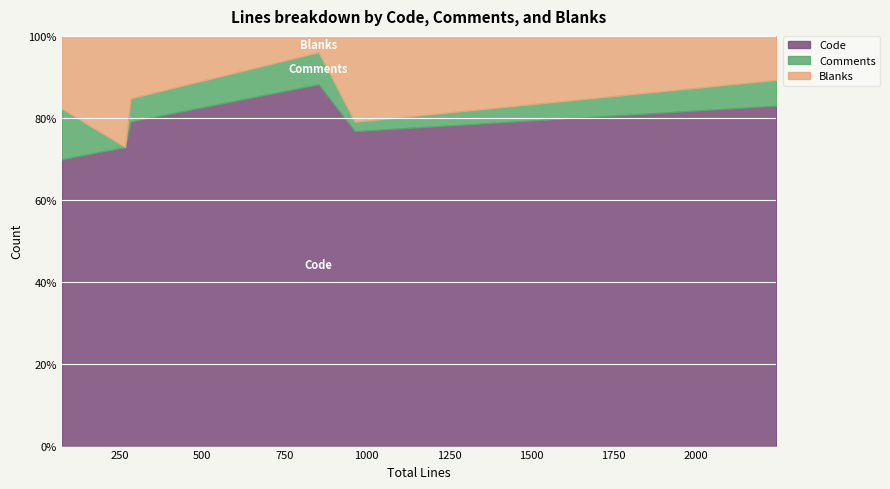

Reading right to left, transcribe all the data shown in this chart.

Code: _decoder.py=752	decoder.c=1862	setup.py=51	tags.c=223	test_decoder.py=739	versionhistory.rst=193
Comments: _decoder.py=67	decoder.c=142	setup.py=9	tags.c=16	test_decoder.py=22	versionhistory.rst=0
Blanks: _decoder.py=34	decoder.c=241	setup.py=13	tags.c=43	test_decoder.py=202	versionhistory.rst=72